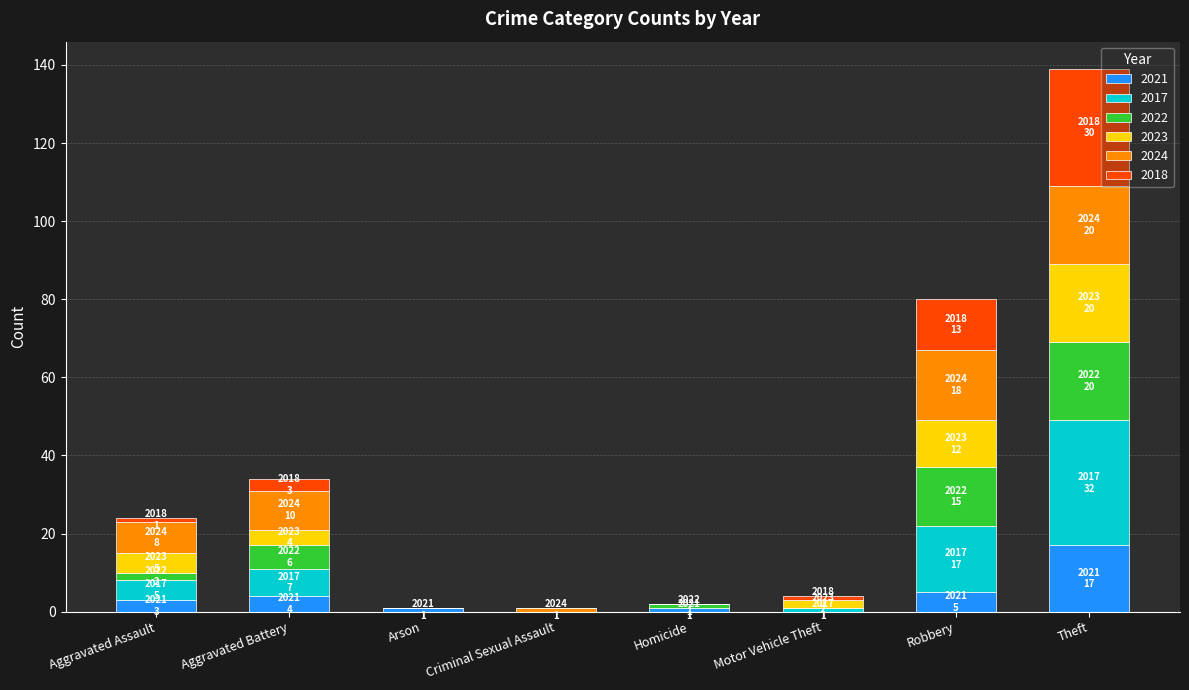

At which category is the sum across all series the highest?

Theft